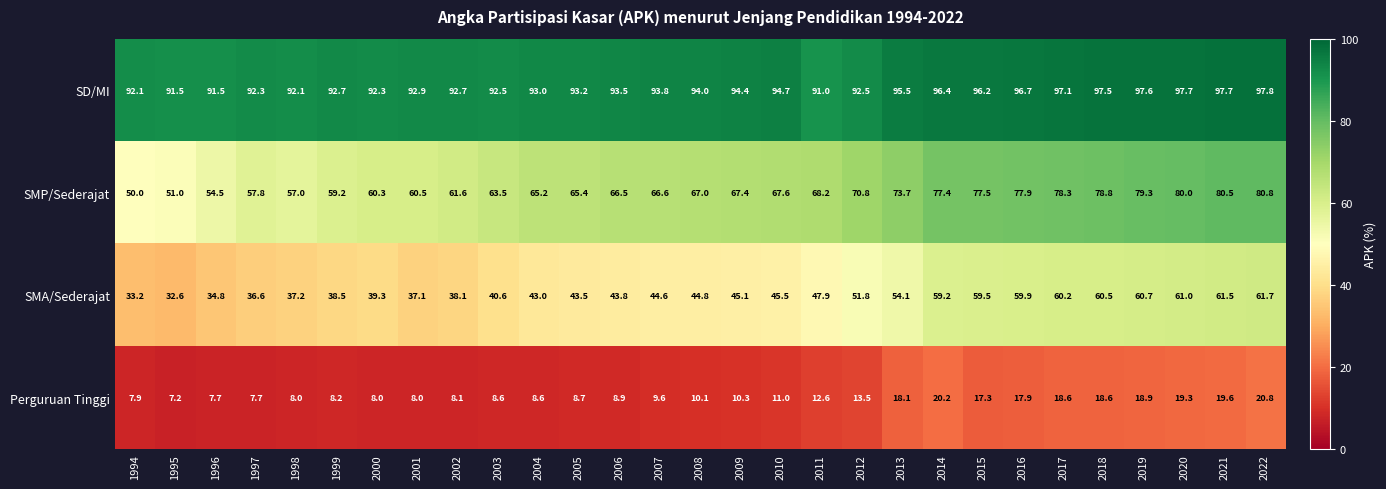

What is the difference between the maximum and minimum values in the SMP/Sederajat series?

30.8